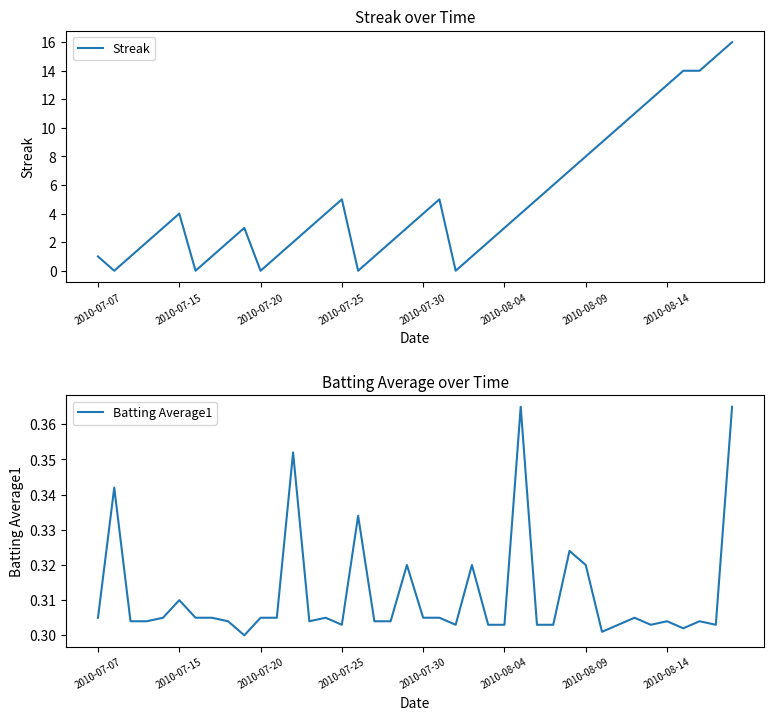

What is the sum of the Batting Average1 values at 10 and 37?

0.6